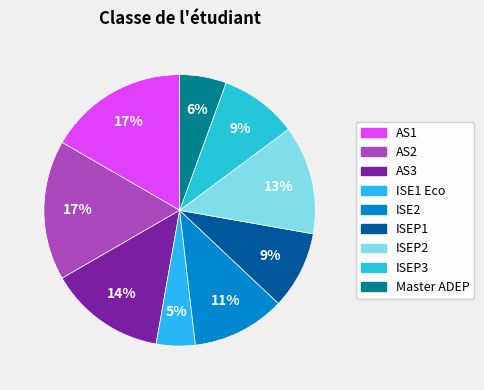

Does ISEP1 account for over 50% of the chart?

No